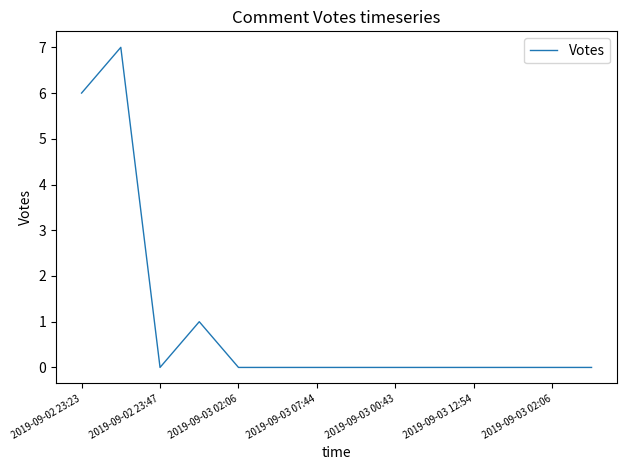

What is the greatest value displayed?

7